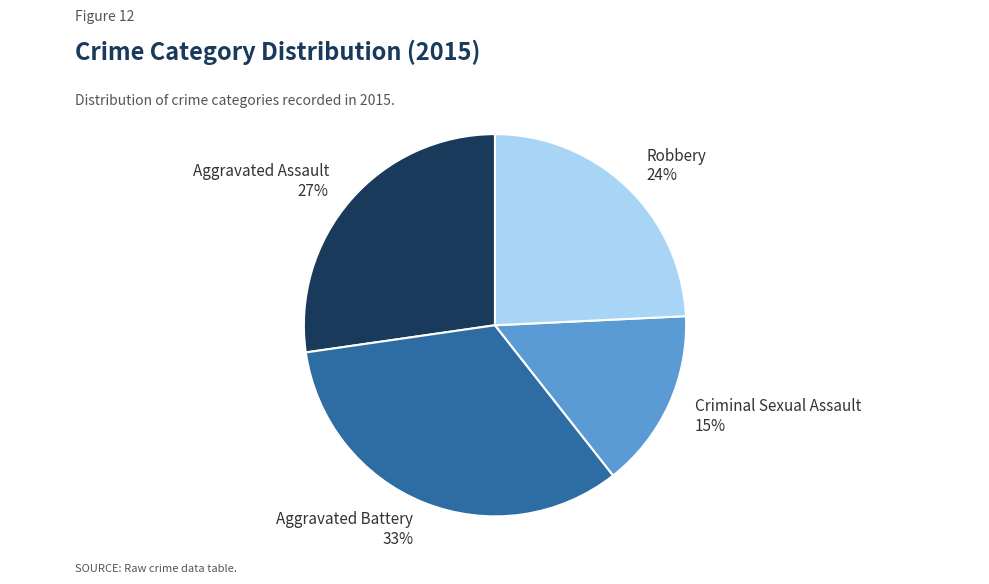

Is it true that Criminal Sexual Assault is 30% of the pie?

False